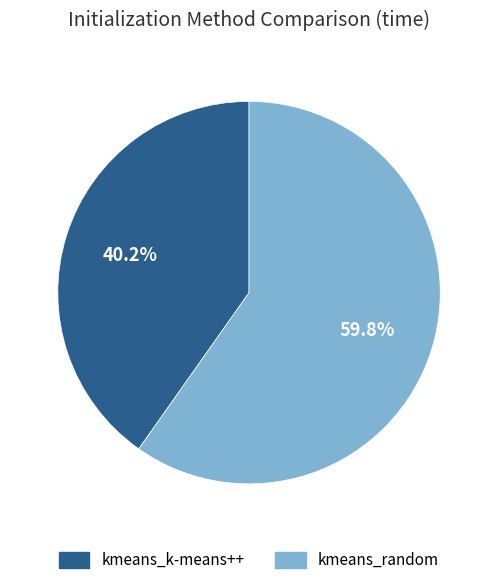

How many slices are in this pie chart?

2